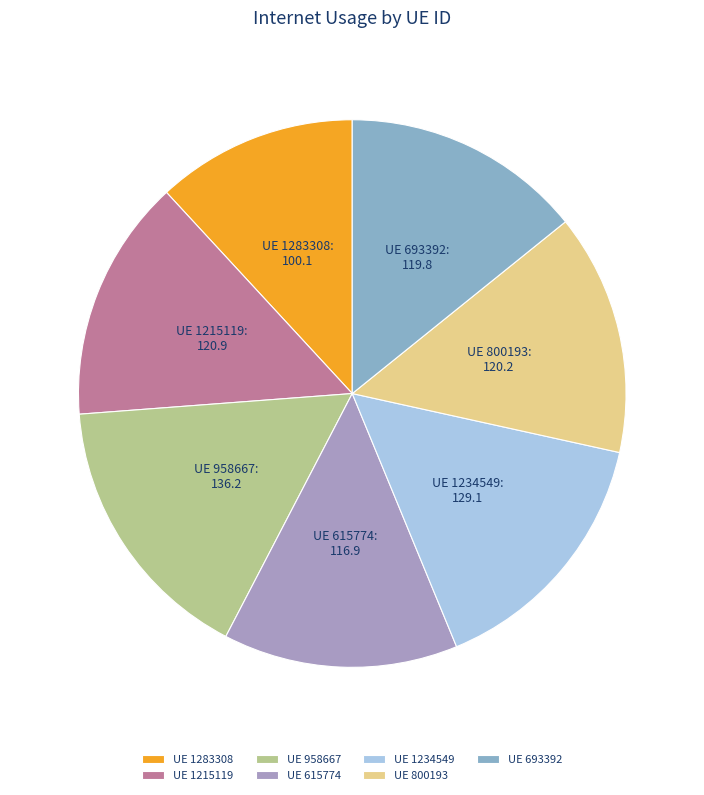

Is there any slice that represents more than half of the pie?

No